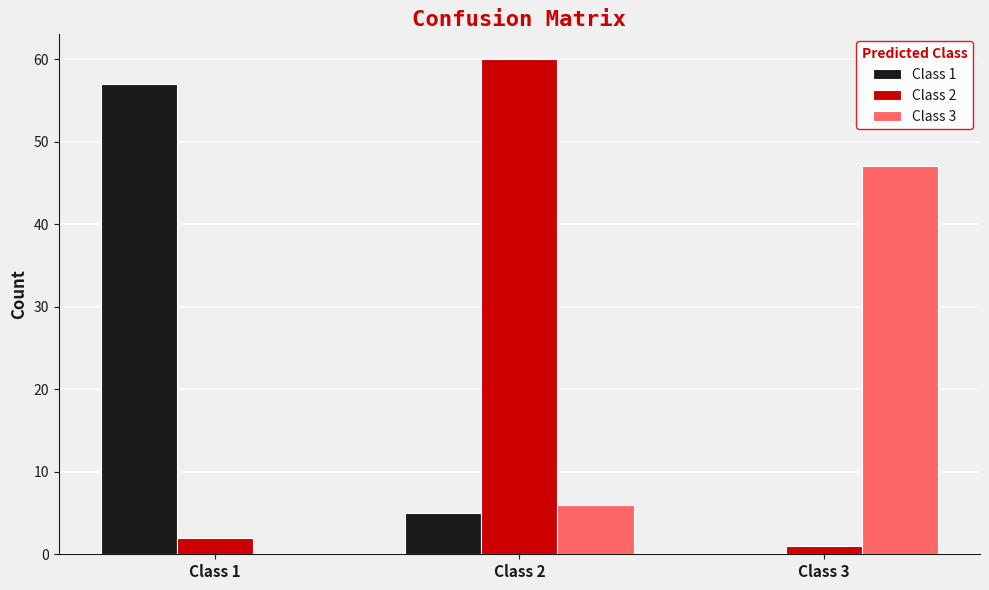

What value does the Class 1 series have at Class 1?

57